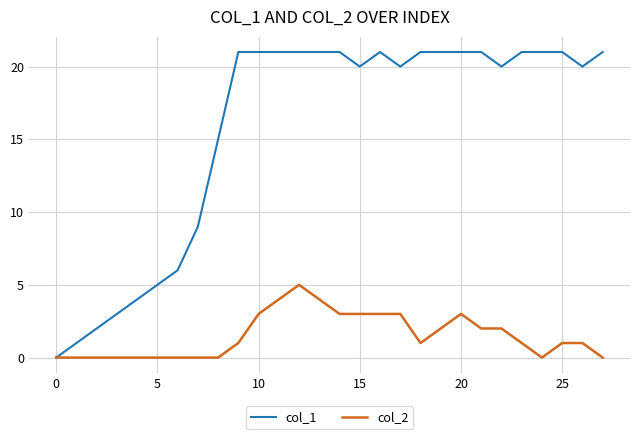

What is the greatest value displayed?

21